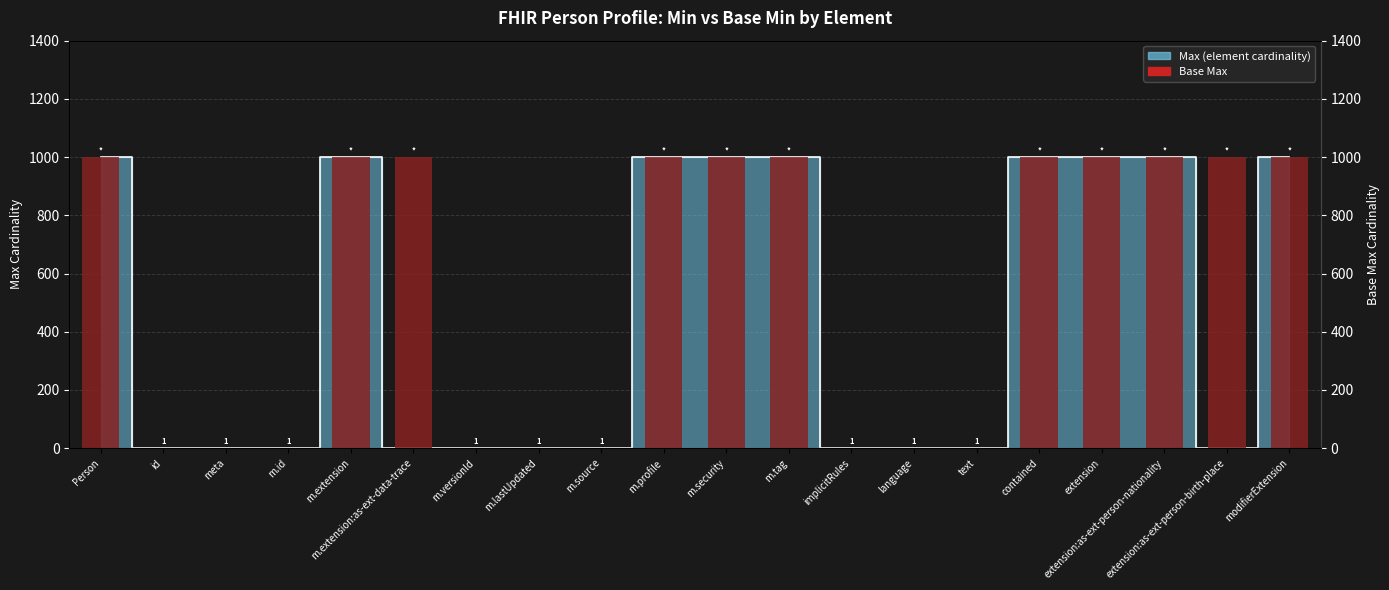

Between meta and m.profile, which is larger?

m.profile